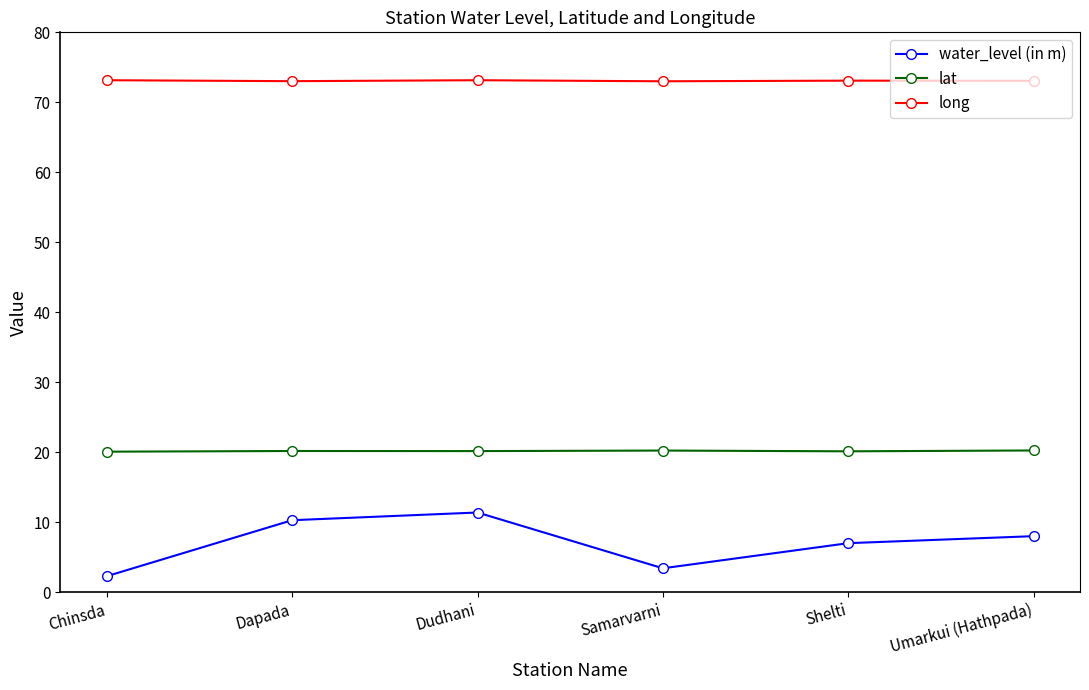

What is the approximate value of lat at Chinsda?

20.1